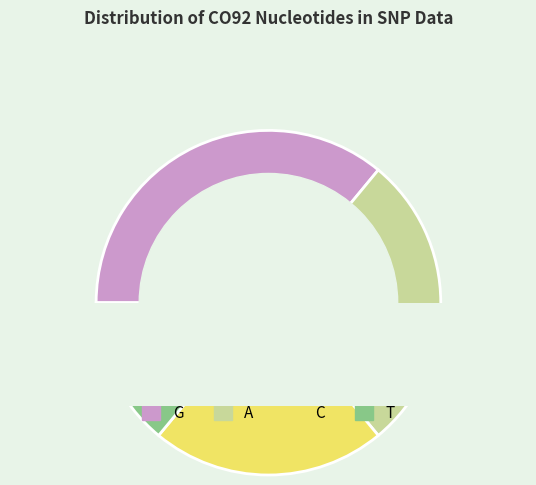

To the nearest percent, what percentage of the pie is T?

14%